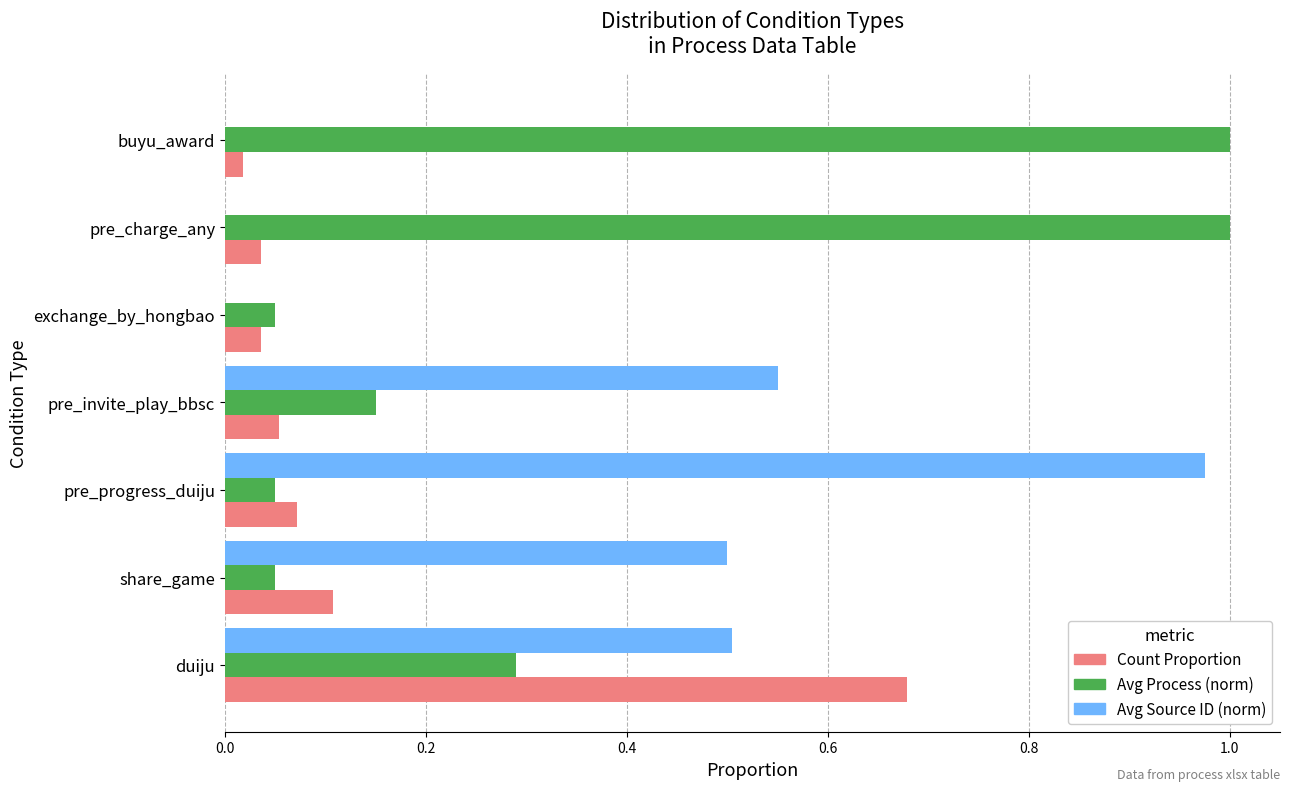

At which category is the sum across all series the highest?

duiju